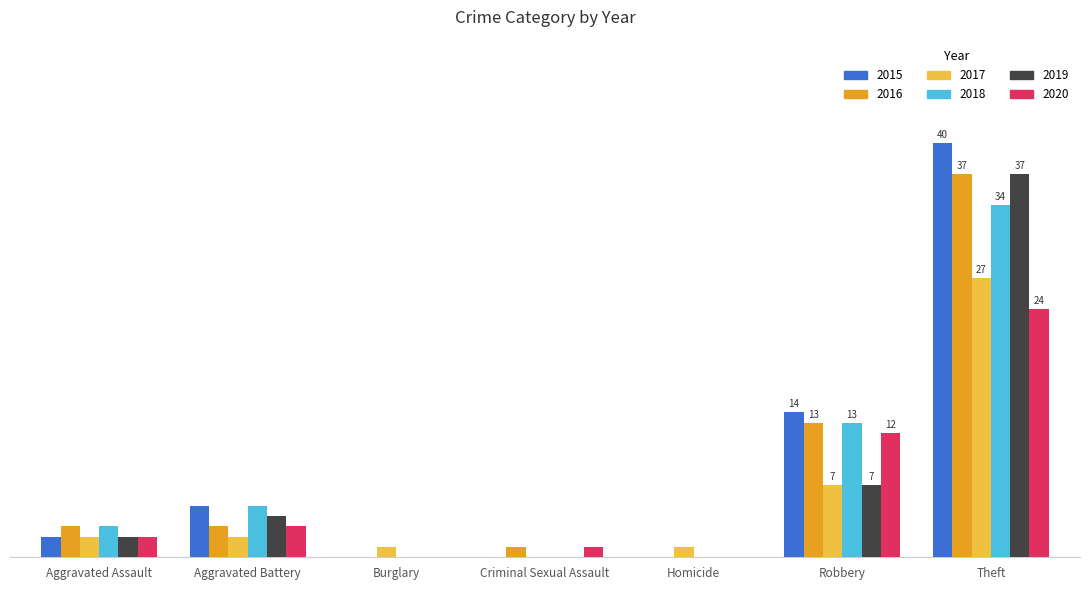

What is the greatest value displayed?

40